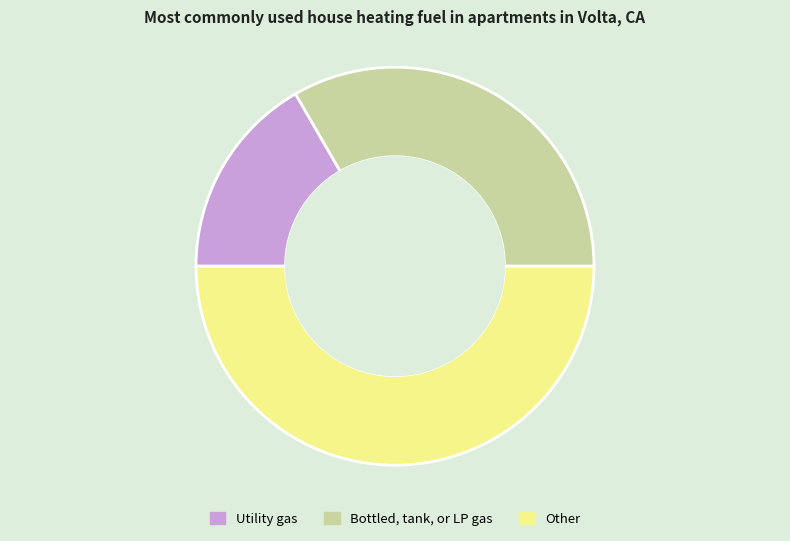

True or false: Other accounts for 62% of the total.

False